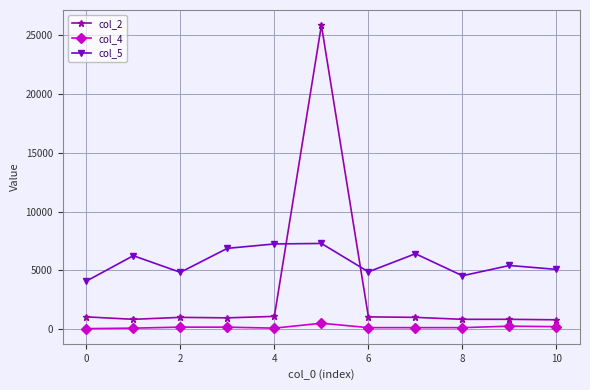

How many interior local valleys does the col_5 series have?

3